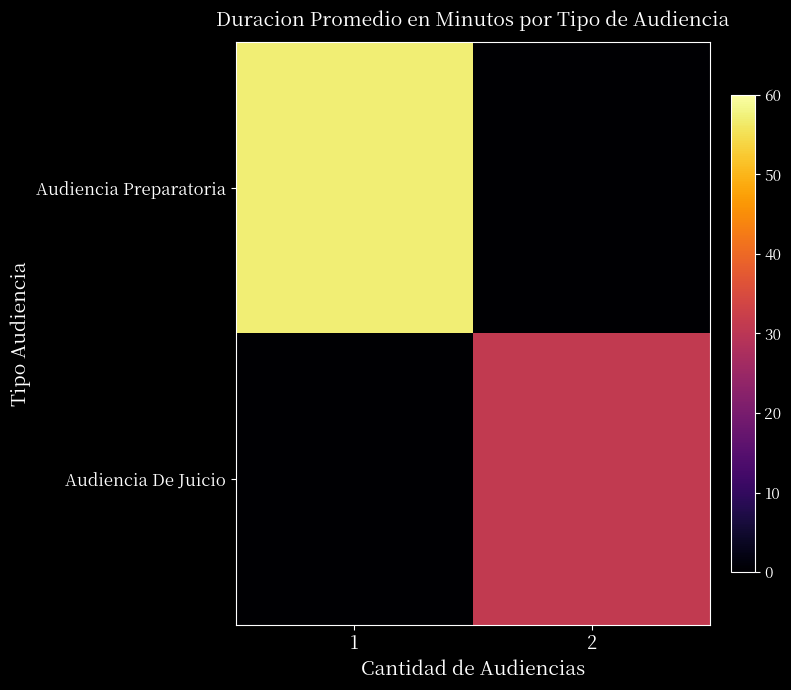

Rank the series at 2 from highest to lowest value.

Audiencia De Juicio, Audiencia Preparatoria